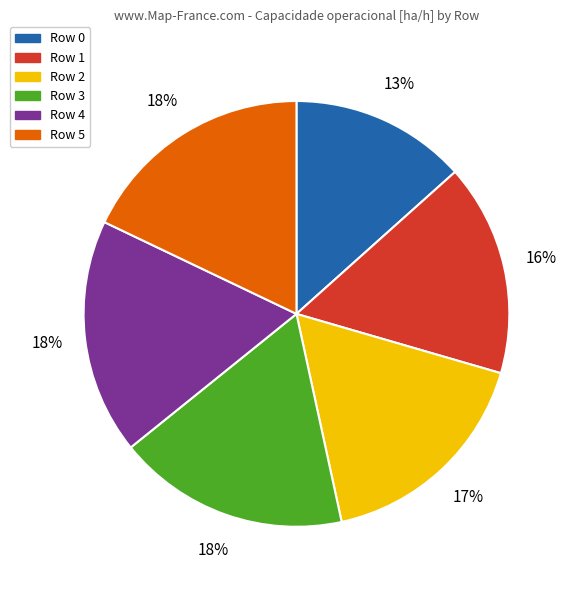

To the nearest percent, what is the average slice percentage?

17%